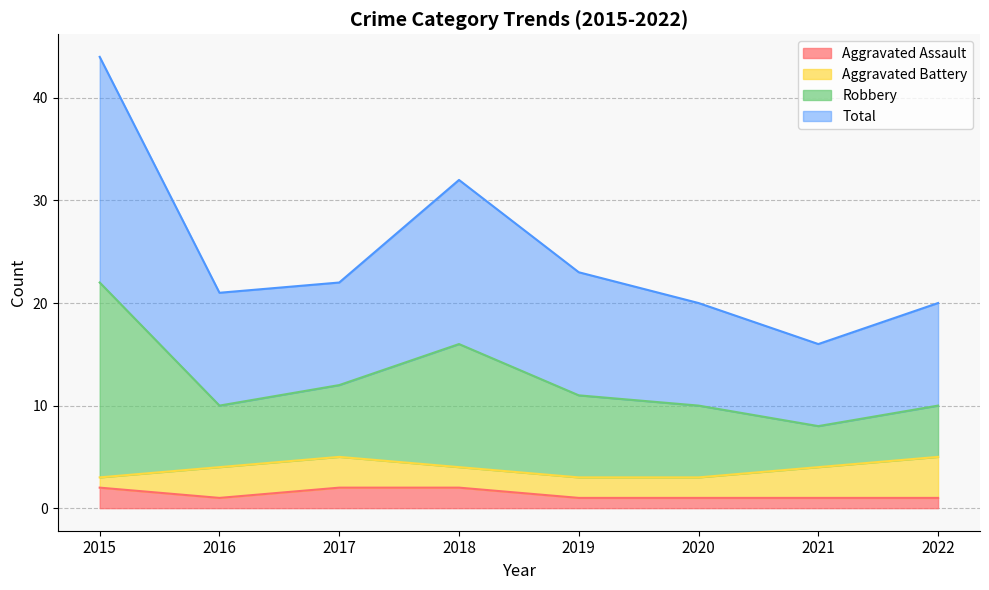

What are all the series names shown in the legend?

Aggravated Assault, Aggravated Battery, Robbery, Total